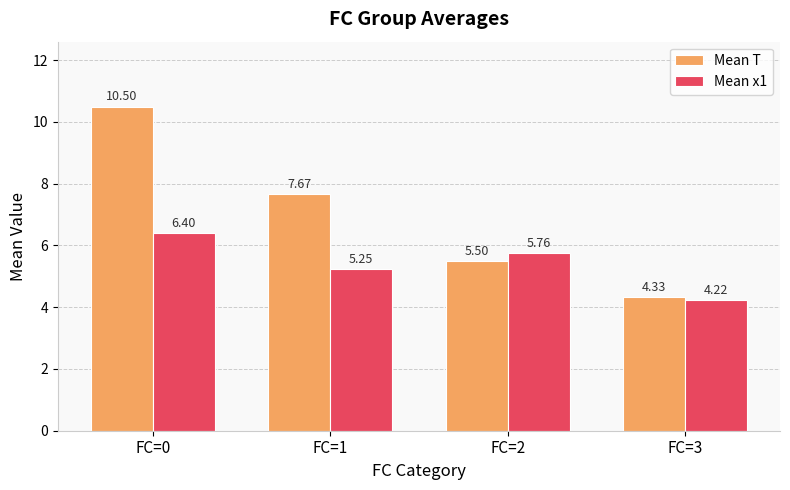

Which series has the largest total across all categories?

Mean T